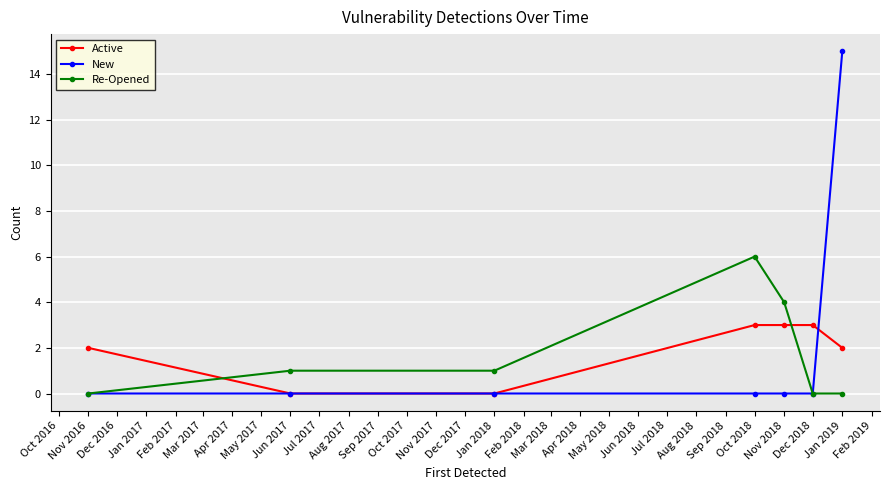

What is the value of the Active point at the 7th from the left?

2